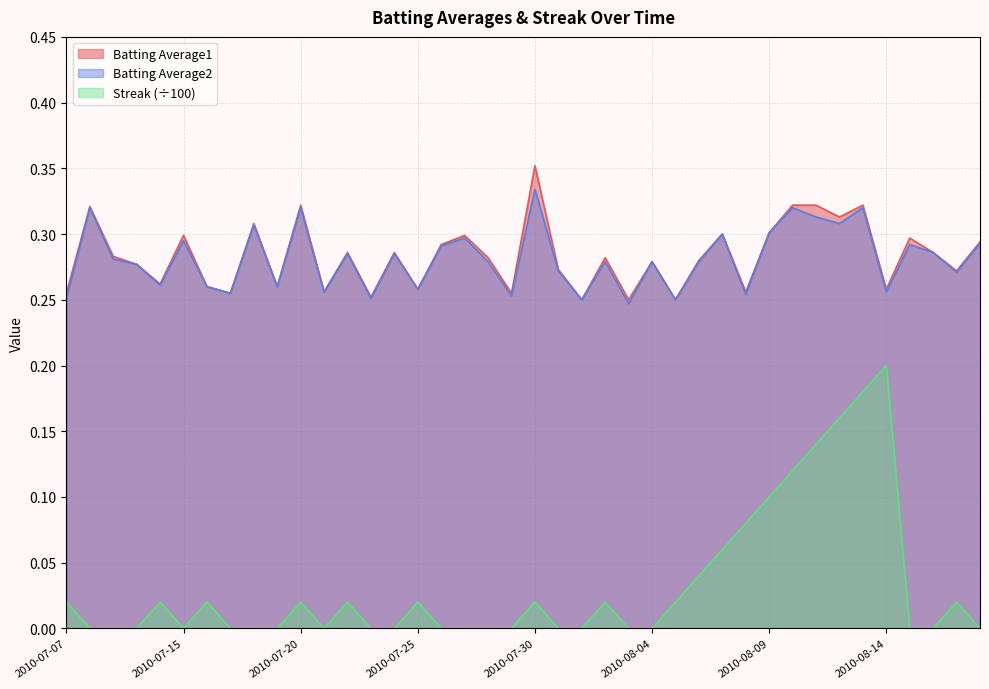

At which category is the sum across all series the highest?

2010-08-13